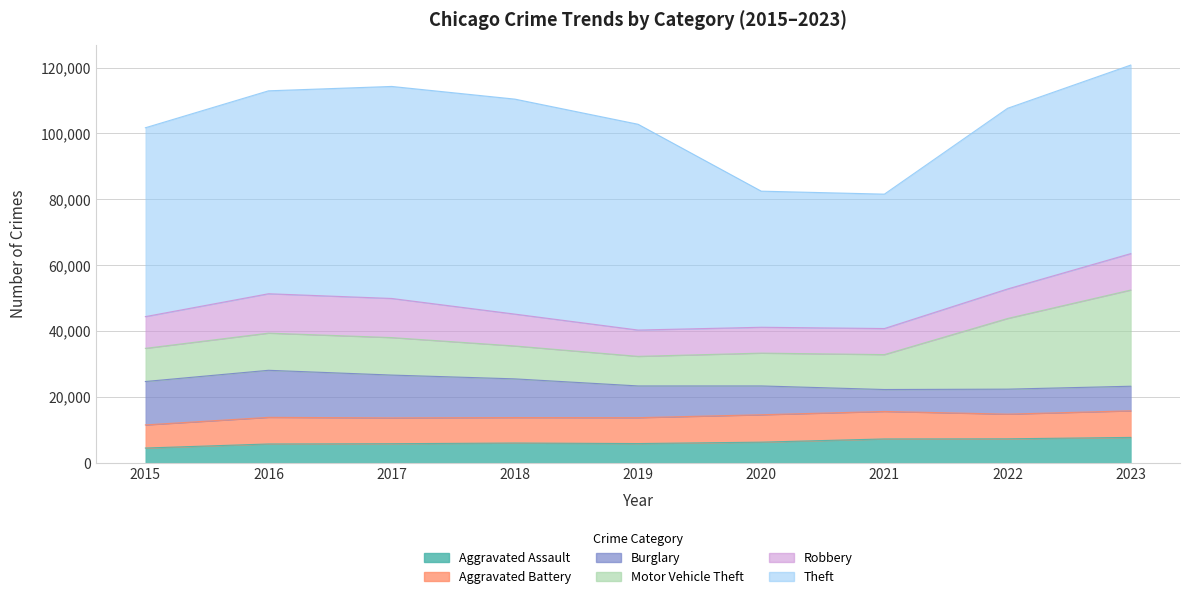

Rank the categories by Burglary value from highest to lowest.

2016, 2015, 2017, 2018, 2019, 2020, 2022, 2023, 2021